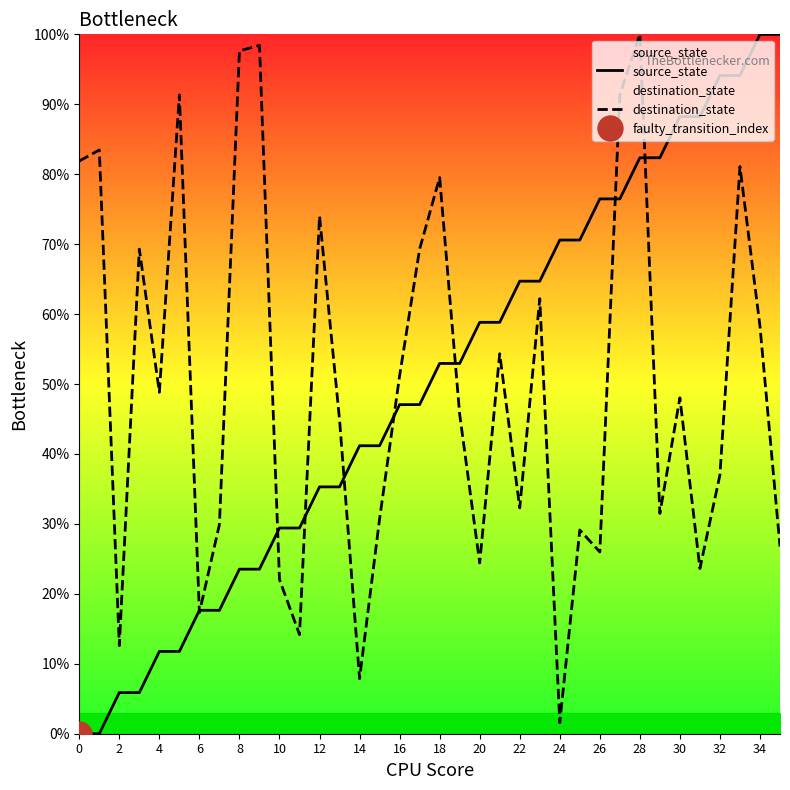

Is it true that source_state equals 20.0 at 10?

False